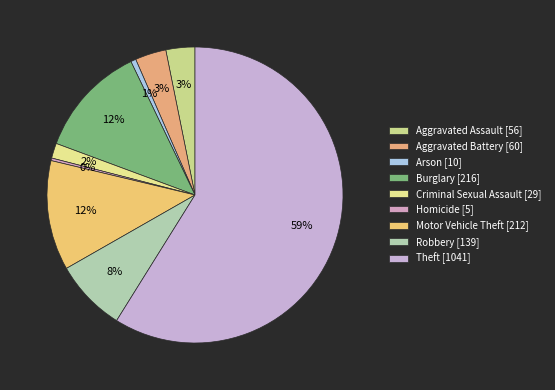

Count the number of slices in the pie.

9